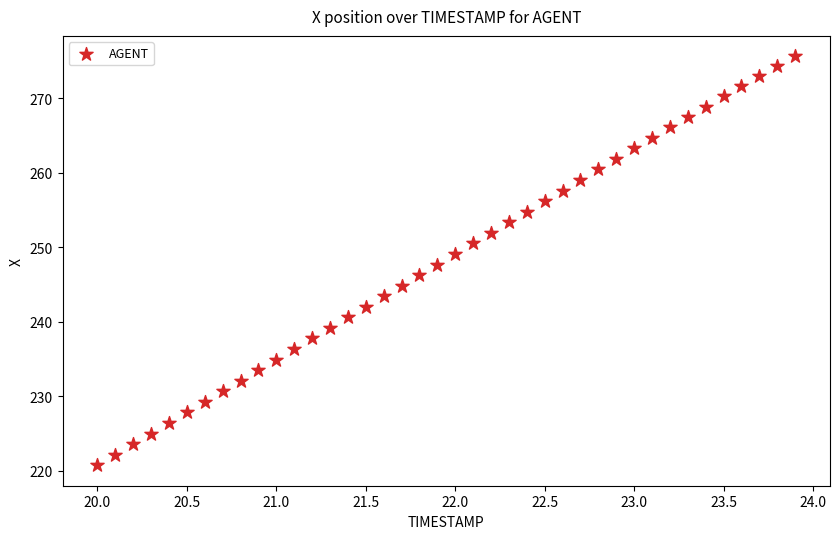

What is the range of X values (max minus min)?

3.9